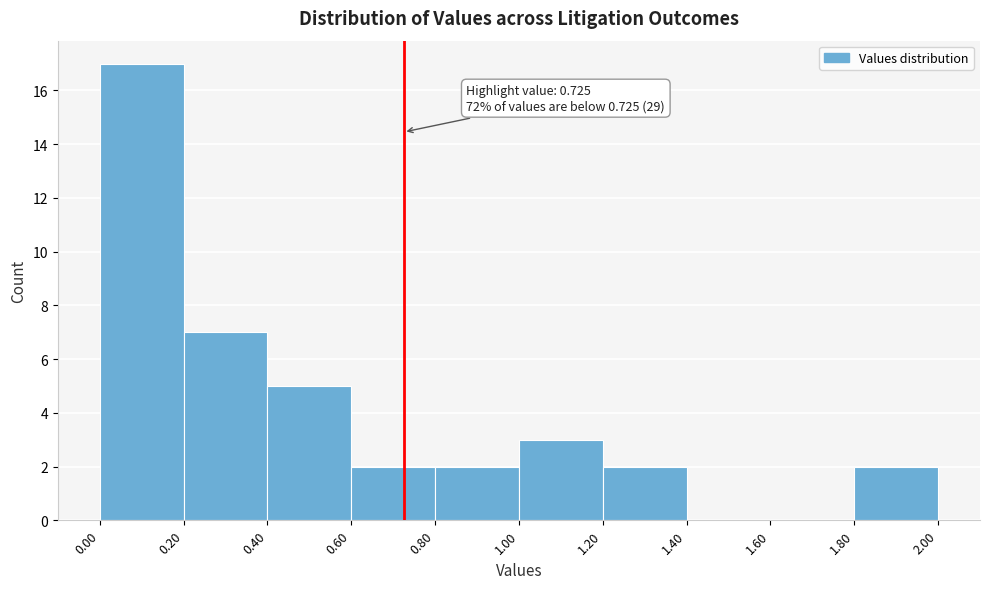

Over which range of the x-axis is the bar tallest?

0.00 to 0.20